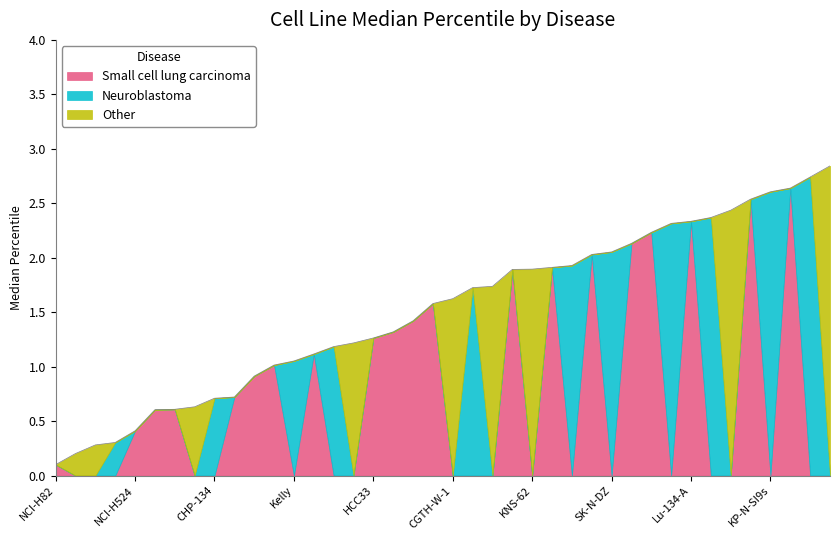

Which series has the largest total across all categories?

Small cell lung carcinoma